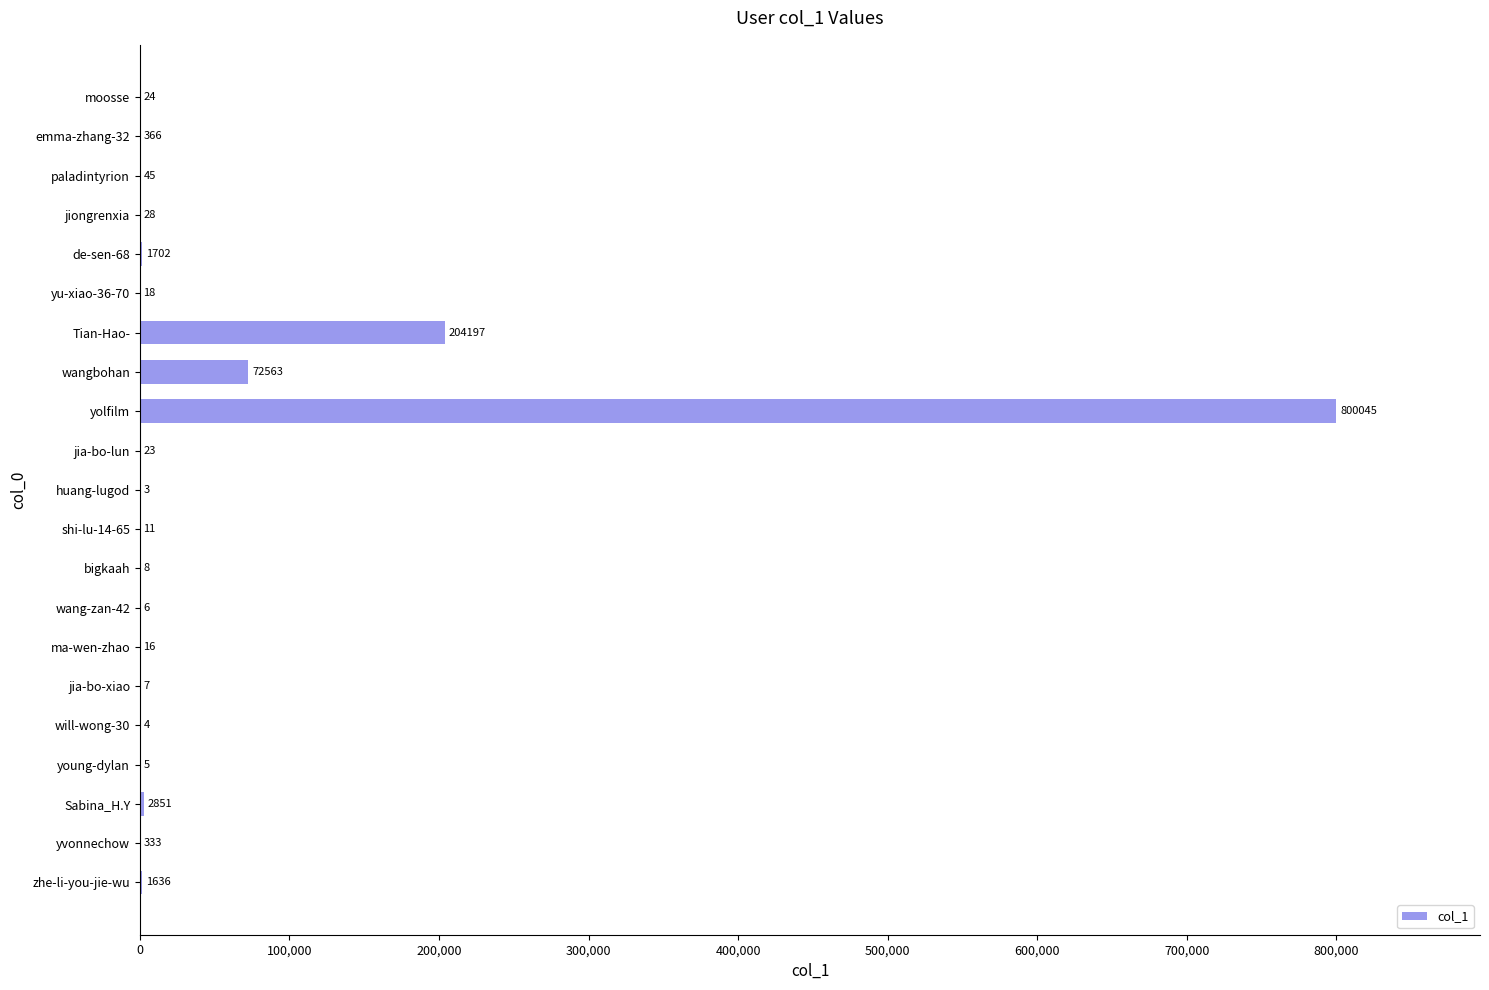

Between bigkaah and will-wong-30, which is larger?

bigkaah